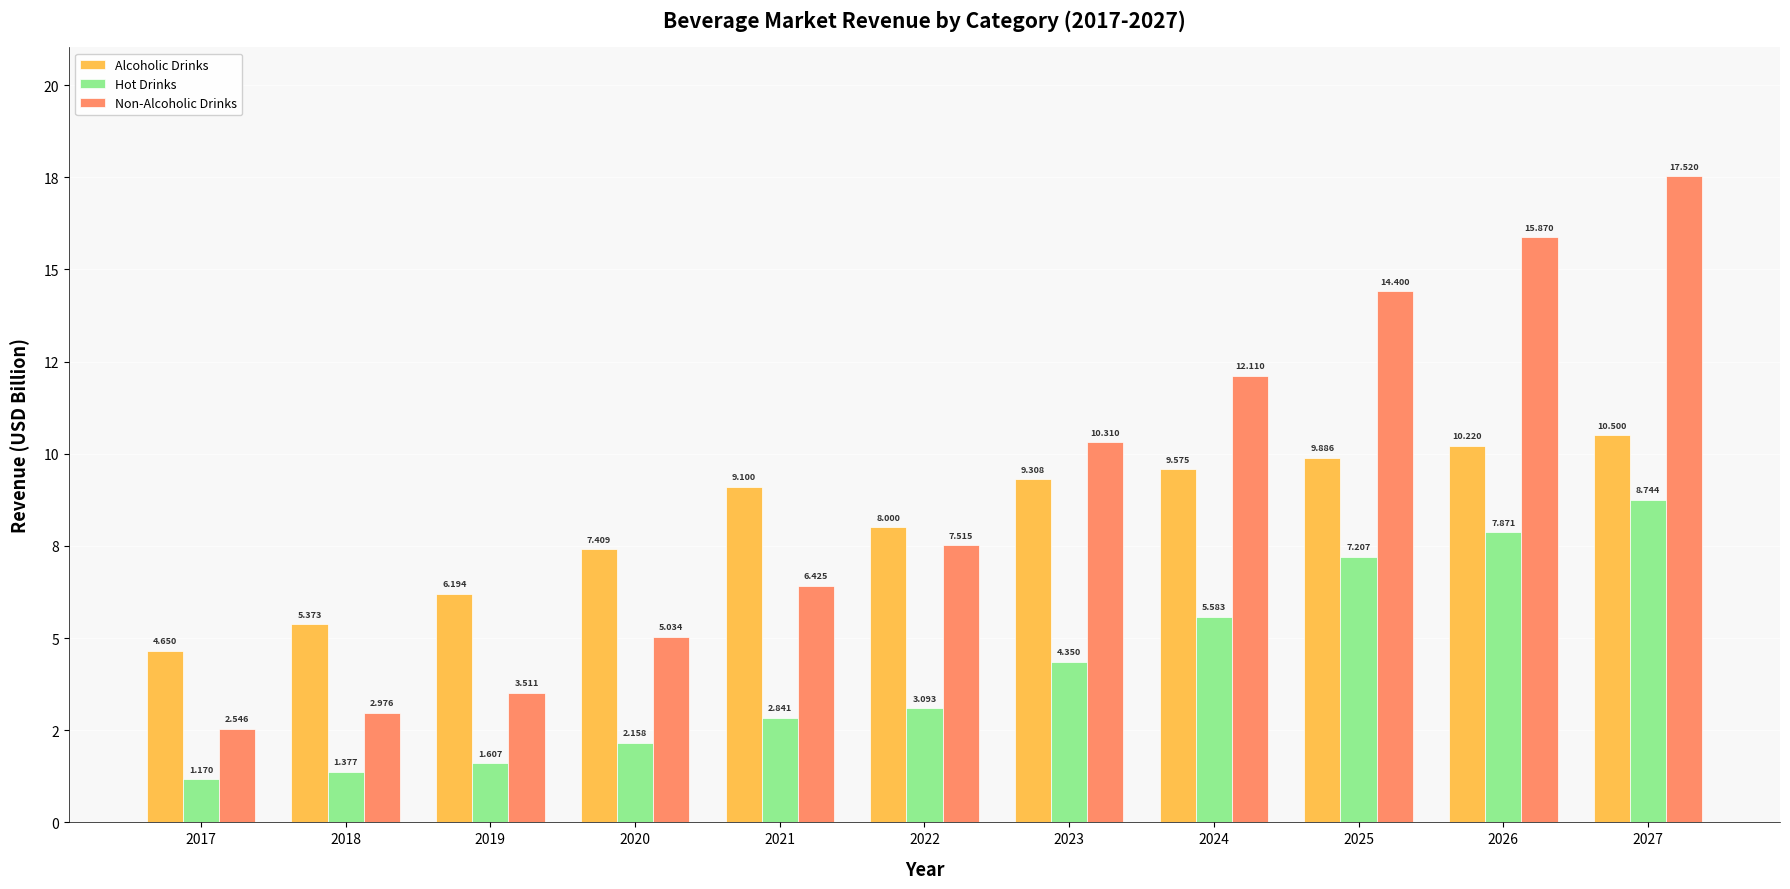

What are all the series names shown in the legend?

Alcoholic Drinks, Hot Drinks, Non-Alcoholic Drinks